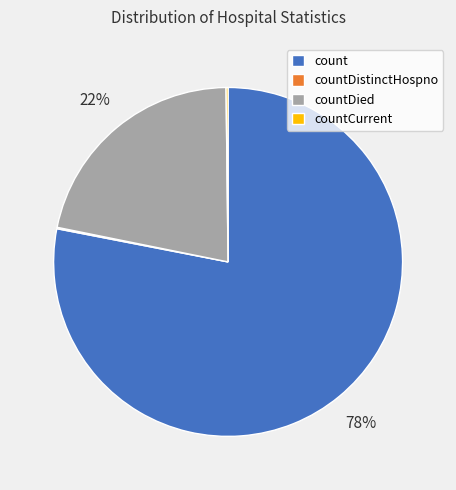

To the nearest percent, what percentage of the pie is countDied?

22%